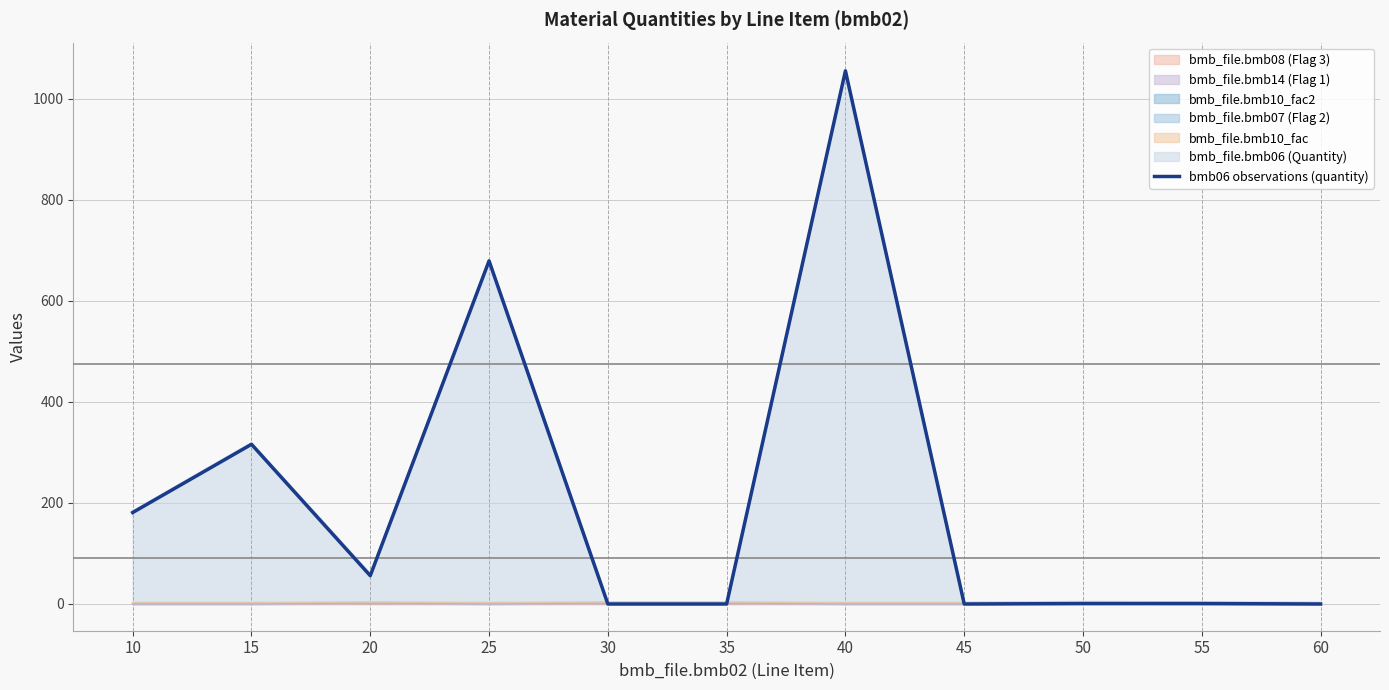

Which label corresponds to the smallest value in the chart?

30